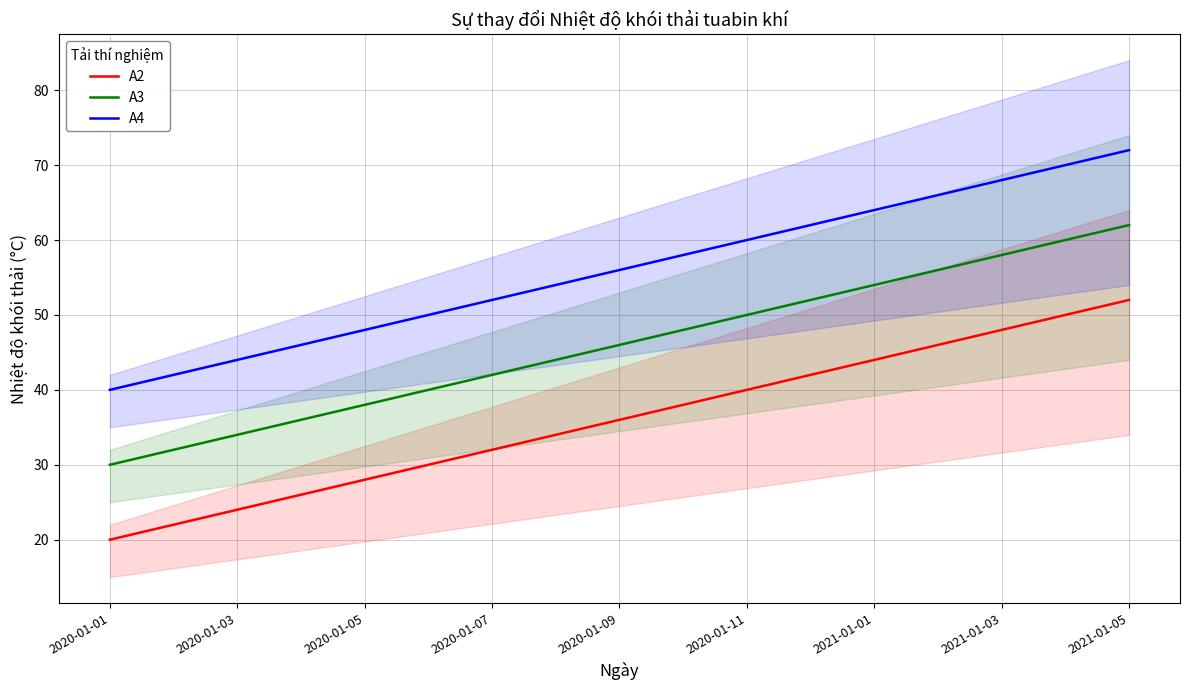

What is the minimum value shown in the chart?

20